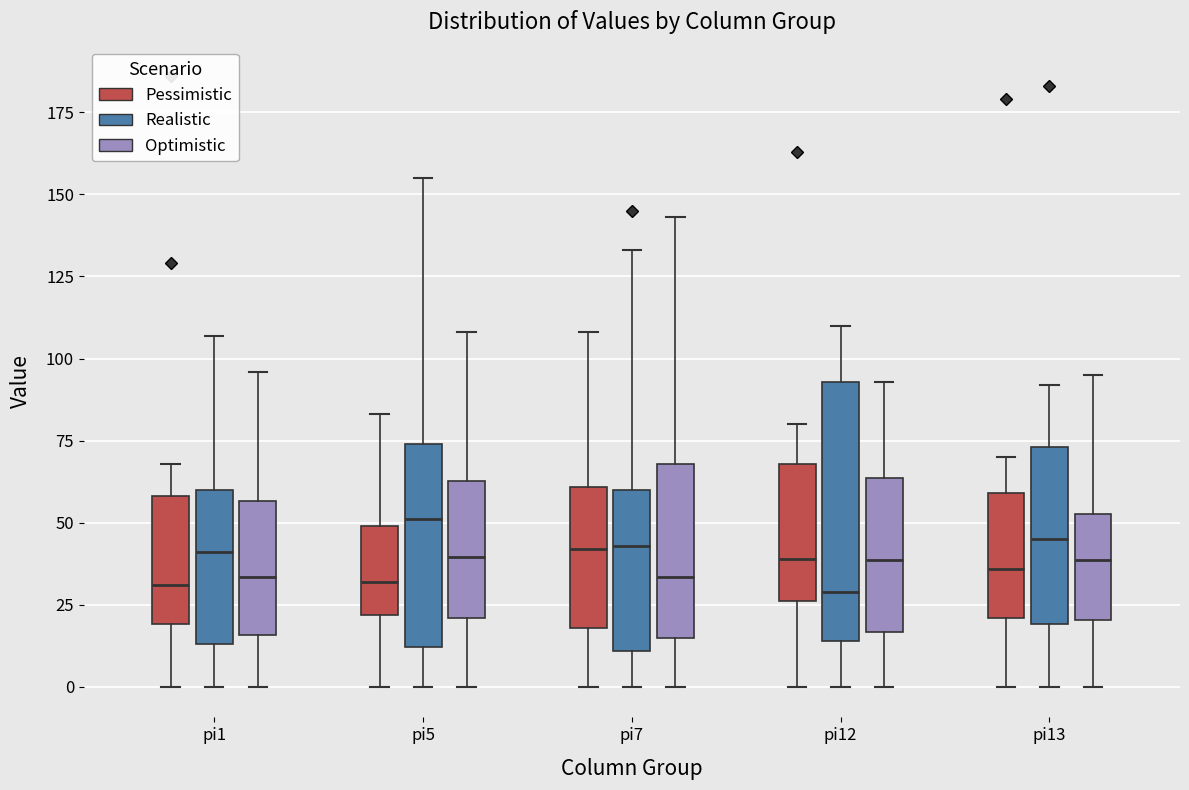

Reading left to right, read every box against the y-axis: the position of its median line, the range the box covers, and the ends of its whiskers. The values are not printed on the chart, so give them approximately, as read against the axis.

pi1 (Pessimistic): median 30, box 20 to 60, whiskers 0 to 70
pi1 (Realistic): median 40, box 15 to 60, whiskers 0 to 105
pi1 (Optimistic): median 35, box 15 to 55, whiskers 0 to 95
pi5 (Pessimistic): median 30, box 20 to 50, whiskers 0 to 85
pi5 (Realistic): median 50, box 10 to 75, whiskers 0 to 155
pi5 (Optimistic): median 40, box 20 to 65, whiskers 0 to 110
pi7 (Pessimistic): median 40, box 20 to 60, whiskers 0 to 110
pi7 (Realistic): median 45, box 10 to 60, whiskers 0 to 135
pi7 (Optimistic): median 35, box 15 to 70, whiskers 0 to 145
pi12 (Pessimistic): median 40, box 25 to 70, whiskers 0 to 80
pi12 (Realistic): median 30, box 15 to 95, whiskers 0 to 110
pi12 (Optimistic): median 40, box 15 to 65, whiskers 0 to 95
pi13 (Pessimistic): median 35, box 20 to 60, whiskers 0 to 70
pi13 (Realistic): median 45, box 20 to 75, whiskers 0 to 90
pi13 (Optimistic): median 40, box 20 to 55, whiskers 0 to 95